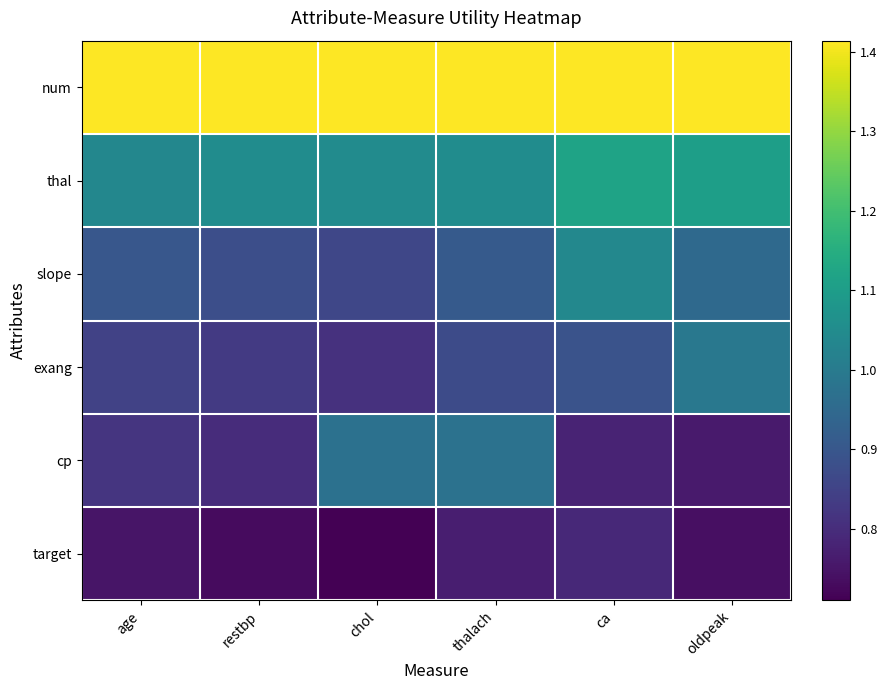

Reading left to right, what are all the values shown in this chart?

num: age=1.4	restbp=1.4	chol=1.4	thalach=1.4	ca=1.4	oldpeak=1.4
thal: age=1.0	restbp=1.1	chol=1.1	thalach=1.1	ca=1.1	oldpeak=1.1
slope: age=0.9	restbp=0.9	chol=0.9	thalach=0.9	ca=1.0	oldpeak=0.9
exang: age=0.8	restbp=0.8	chol=0.8	thalach=0.9	ca=0.9	oldpeak=1.0
cp: age=0.8	restbp=0.8	chol=1.0	thalach=1.0	ca=0.8	oldpeak=0.8
target: age=0.8	restbp=0.7	chol=0.7	thalach=0.8	ca=0.8	oldpeak=0.7